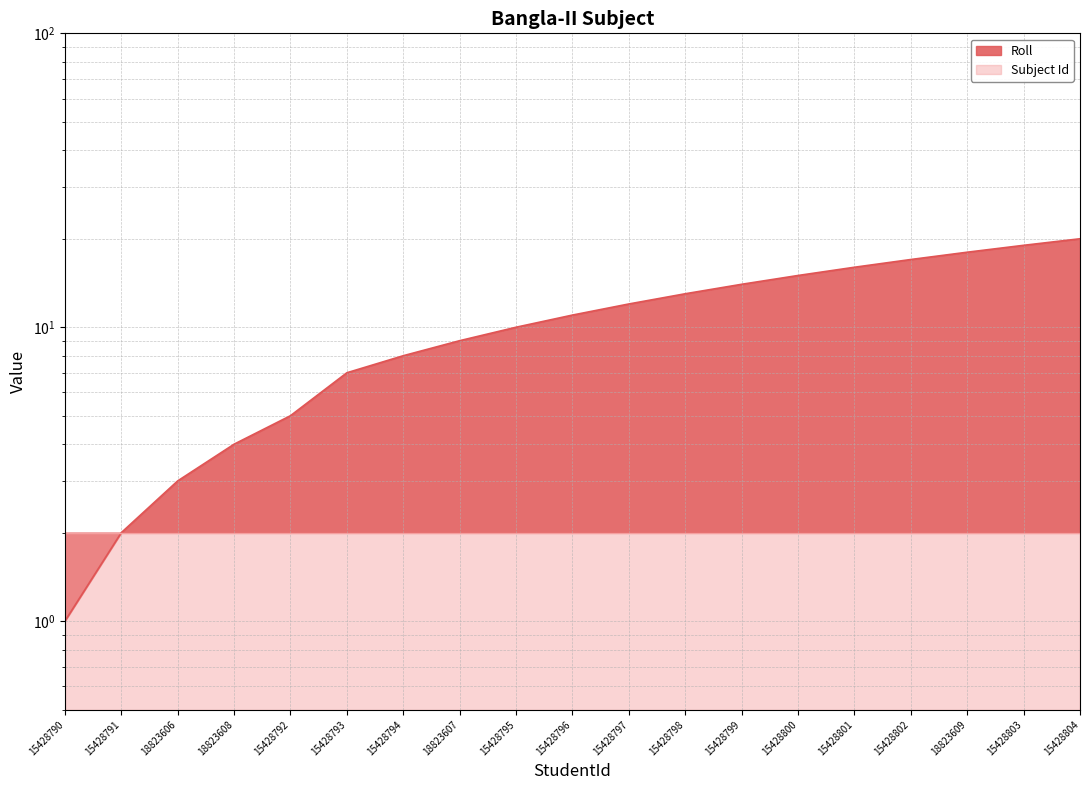

The value at 15428792 is 5. True or false?

True